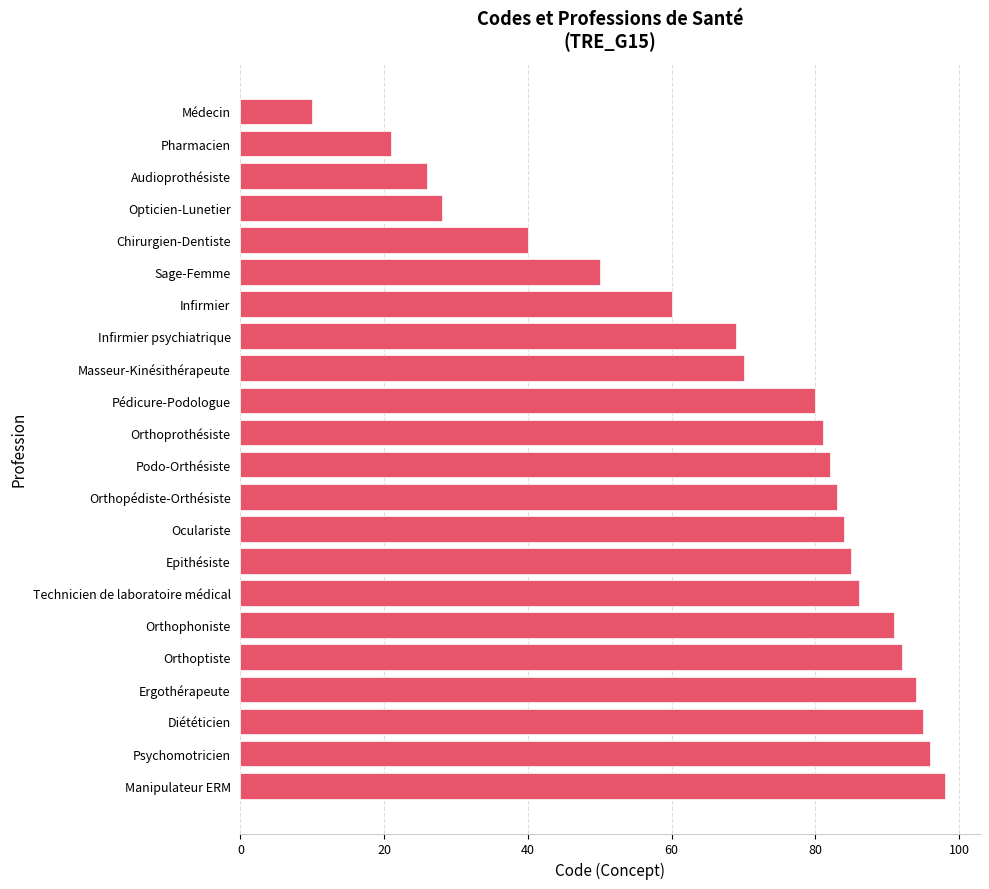

What is the greatest value displayed?

98